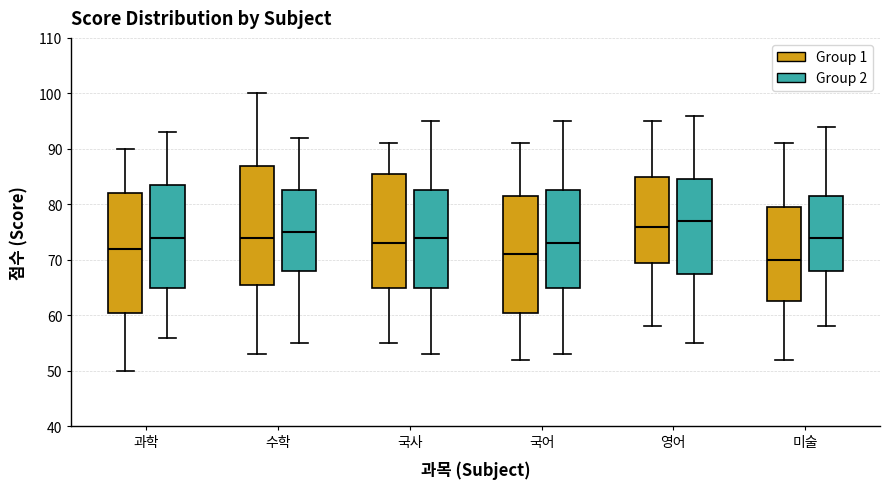

Reading left to right, read every box against the y-axis: the position of its median line, the range the box covers, and the ends of its whiskers. The values are not printed on the chart, so give them approximately, as read against the axis.

과학 (Group 1): median 72, box 61 to 82, whiskers 50 to 90
과학 (Group 2): median 74, box 65 to 84, whiskers 56 to 93
수학 (Group 1): median 74, box 66 to 87, whiskers 53 to 100
수학 (Group 2): median 75, box 68 to 83, whiskers 55 to 92
국사 (Group 1): median 73, box 65 to 86, whiskers 55 to 91
국사 (Group 2): median 74, box 65 to 83, whiskers 53 to 95
국어 (Group 1): median 71, box 61 to 82, whiskers 52 to 91
국어 (Group 2): median 73, box 65 to 83, whiskers 53 to 95
영어 (Group 1): median 76, box 70 to 85, whiskers 58 to 95
영어 (Group 2): median 77, box 68 to 85, whiskers 55 to 96
미술 (Group 1): median 70, box 63 to 80, whiskers 52 to 91
미술 (Group 2): median 74, box 68 to 82, whiskers 58 to 94